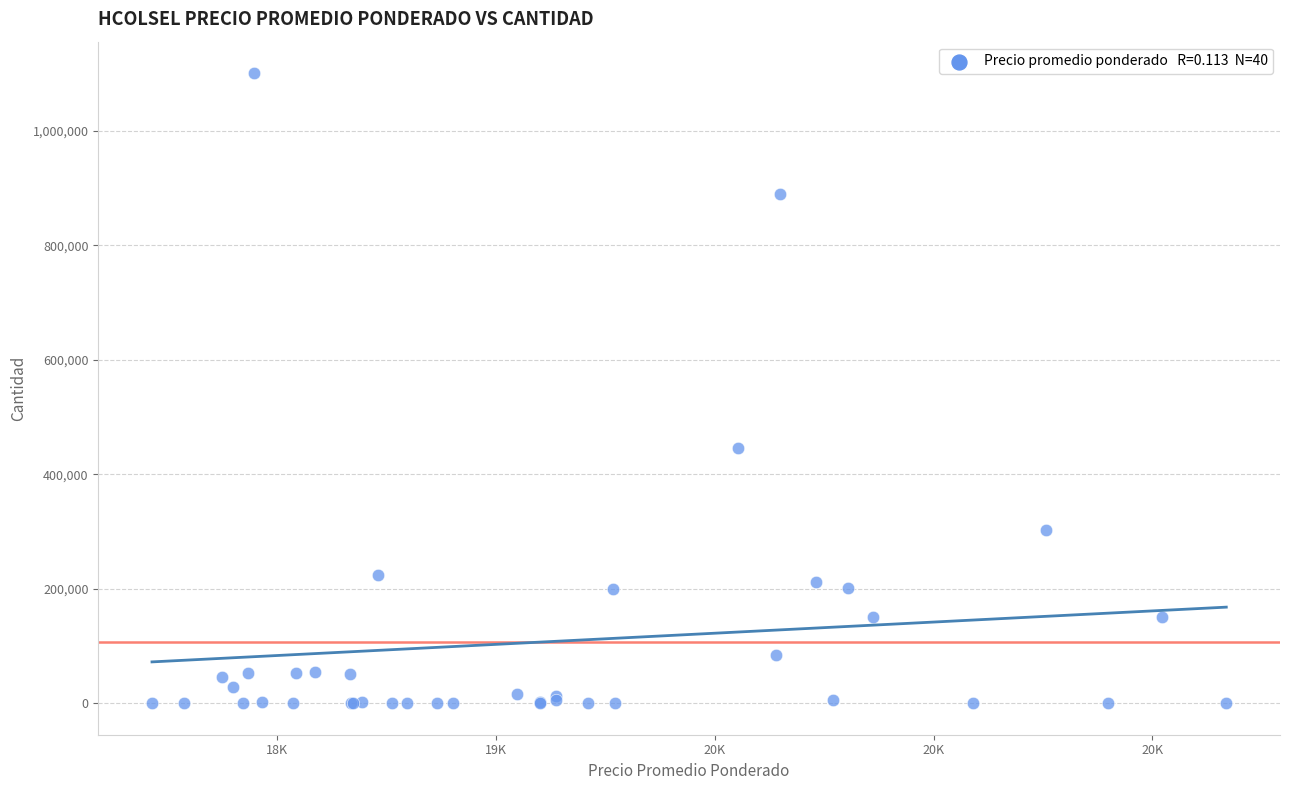

What Y value in the scatter plot is closest to 550240?

444958